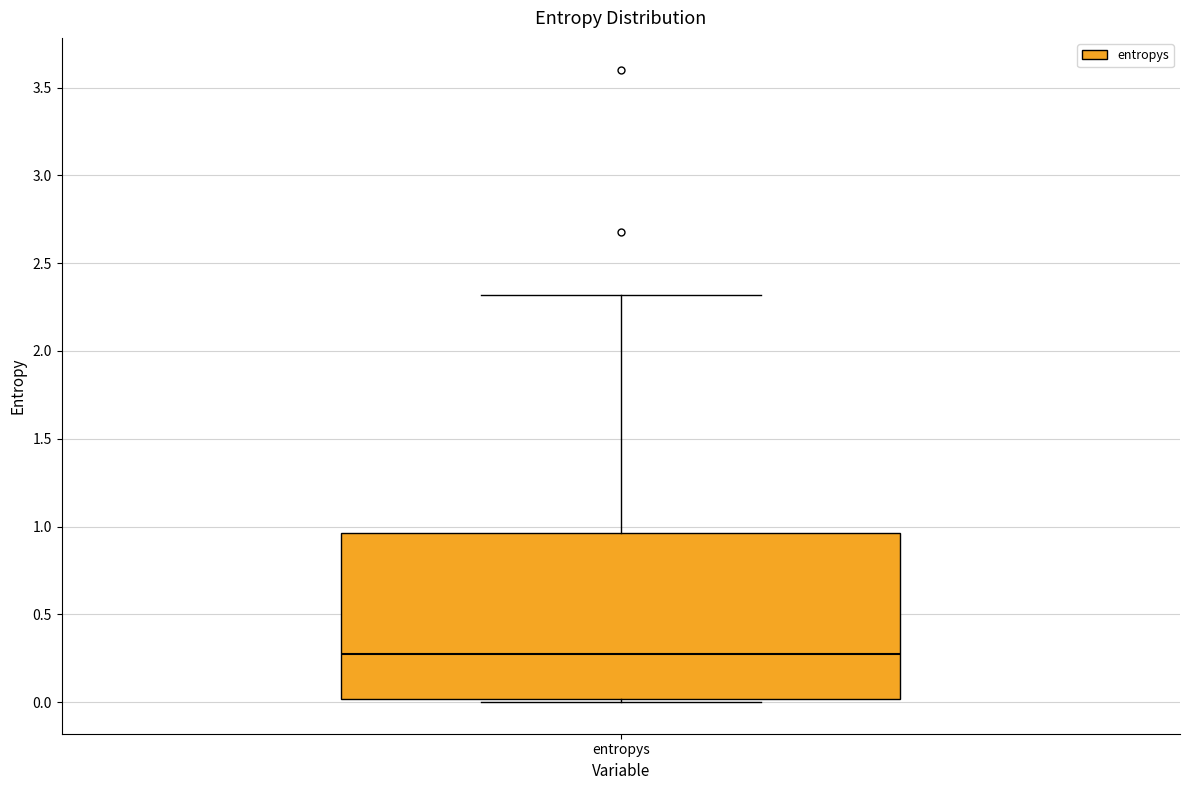

Where does the upper whisker of the box for entropys end on the y-axis? The values are not printed on the chart, so give them approximately, as read against the axis.

2.30